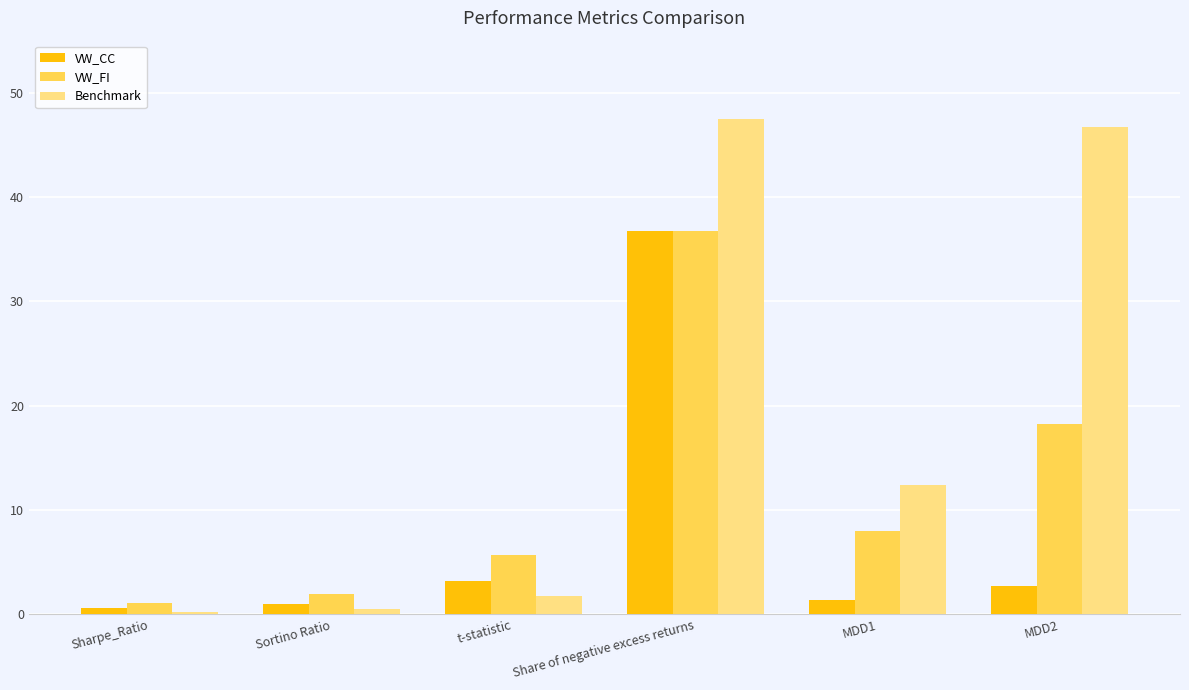

Which series has the widest spread of values?

Benchmark